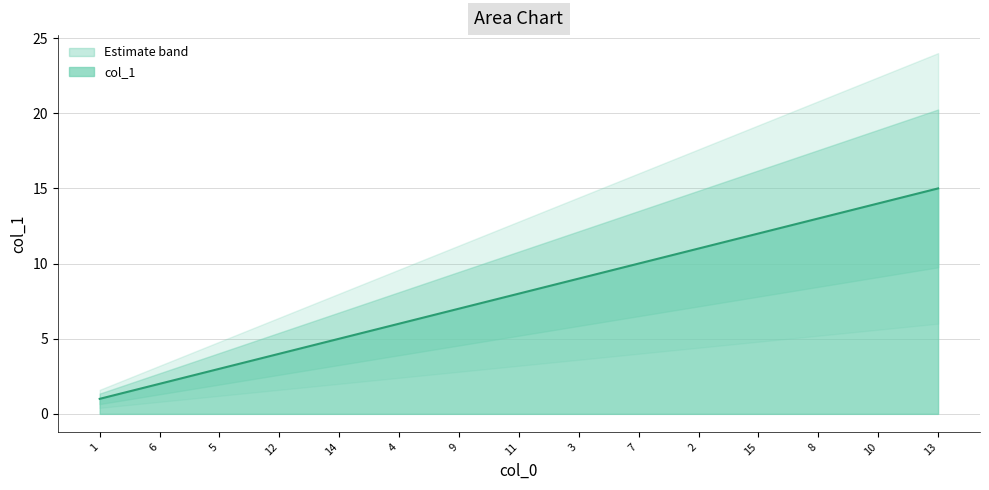

Reading left to right, extract all data points from this chart.

1=1	6=2	5=3	12=4	14=5	4=6	9=7	11=8	3=9	7=10	2=11	15=12	8=13	10=14	13=15